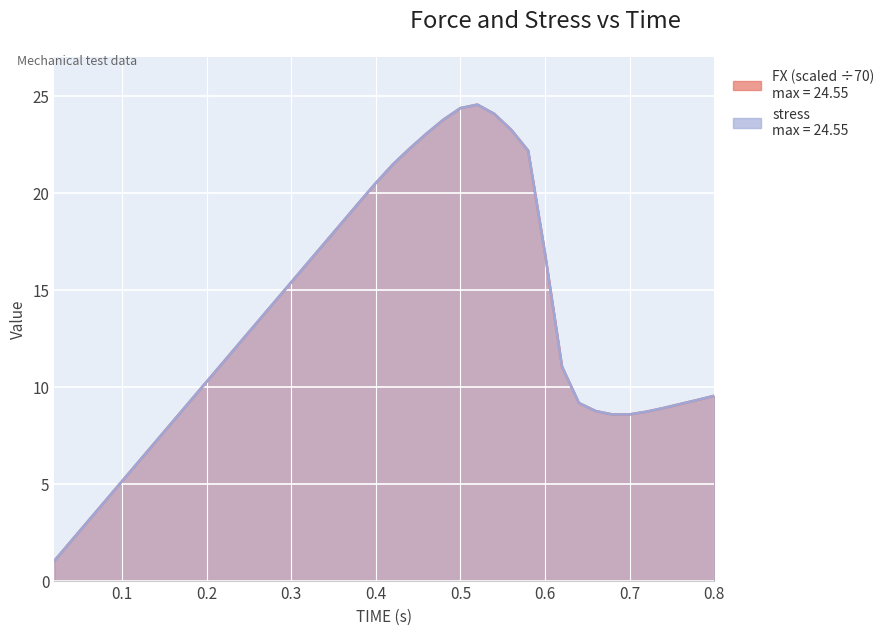

What is the value of the stress point at the 31st from the left?

11.0